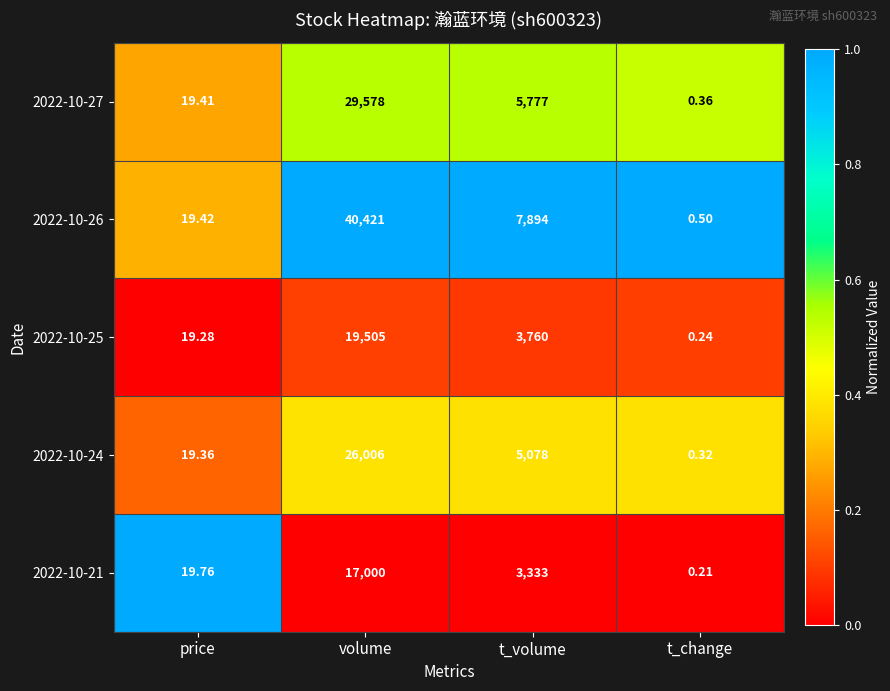

Where is 2022-10-27 nearest to the value 14789?

t_volume